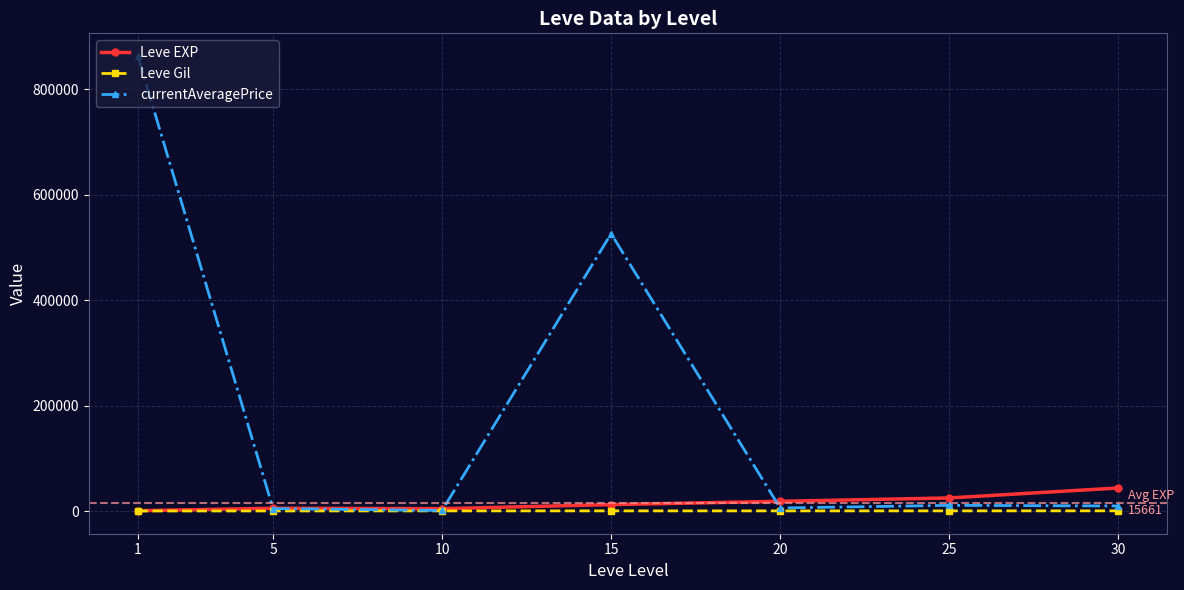

What is the average value of the Leve EXP series?

15661